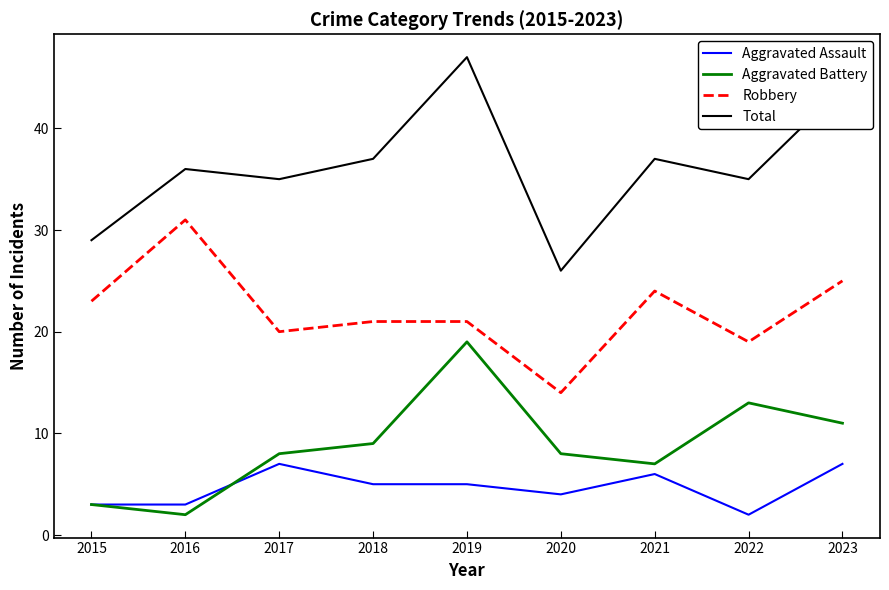

Count the number of data series in this chart.

4